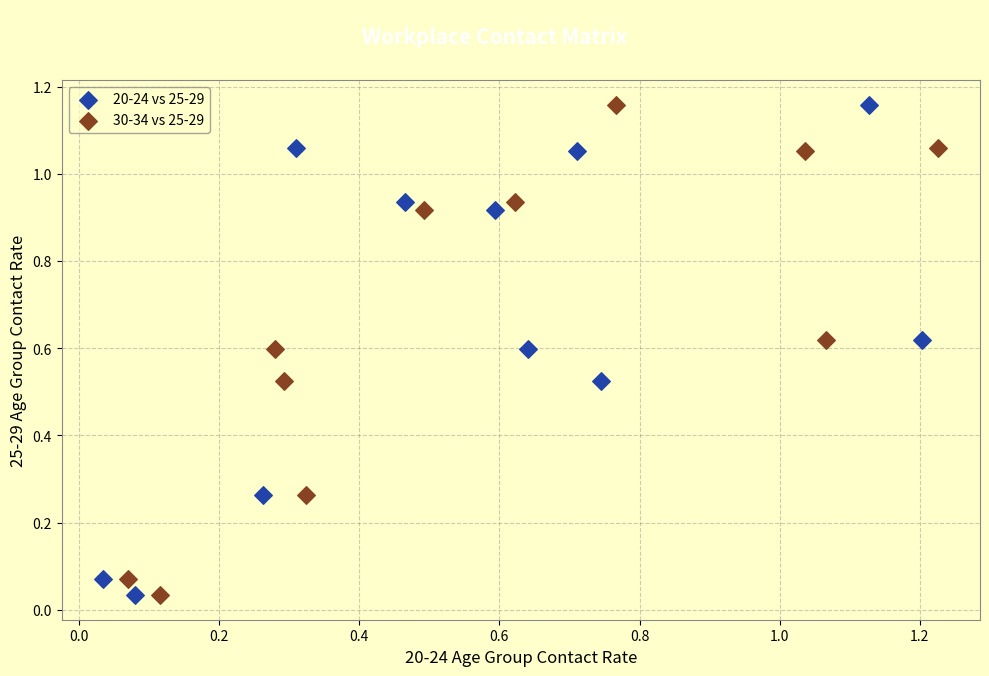

What are all the series names shown in the legend?

20-24 vs 25-29, 30-34 vs 25-29